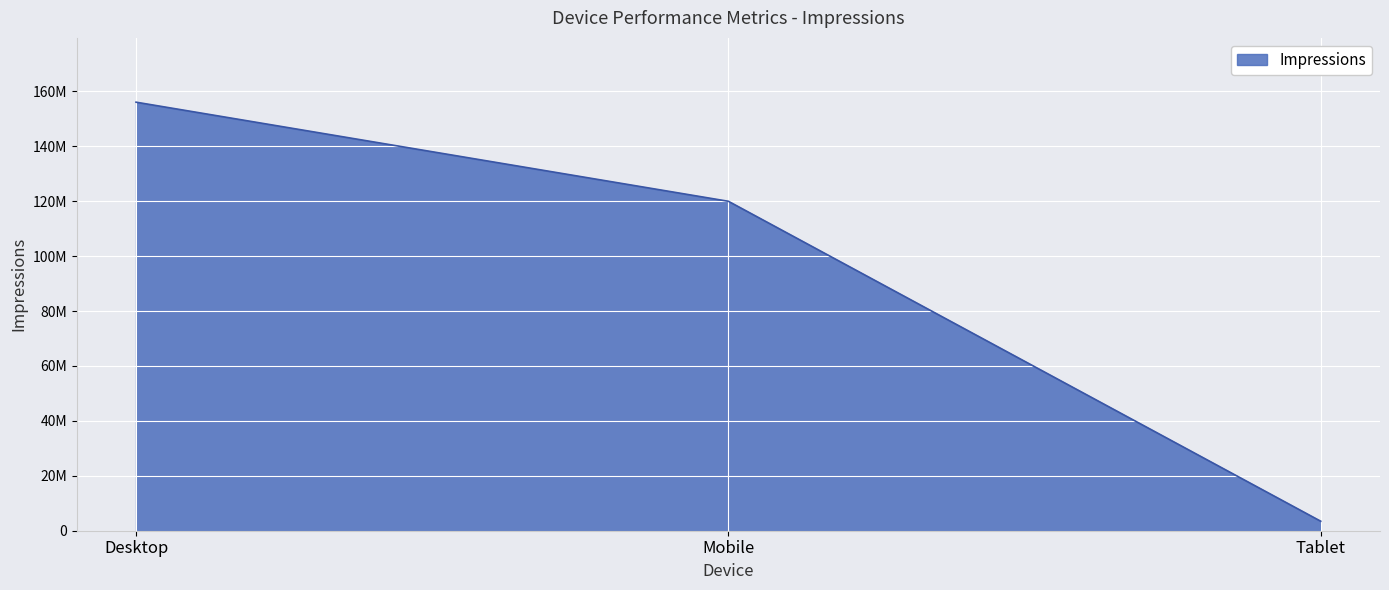

Is this an area chart (filled region under the line)?

Yes